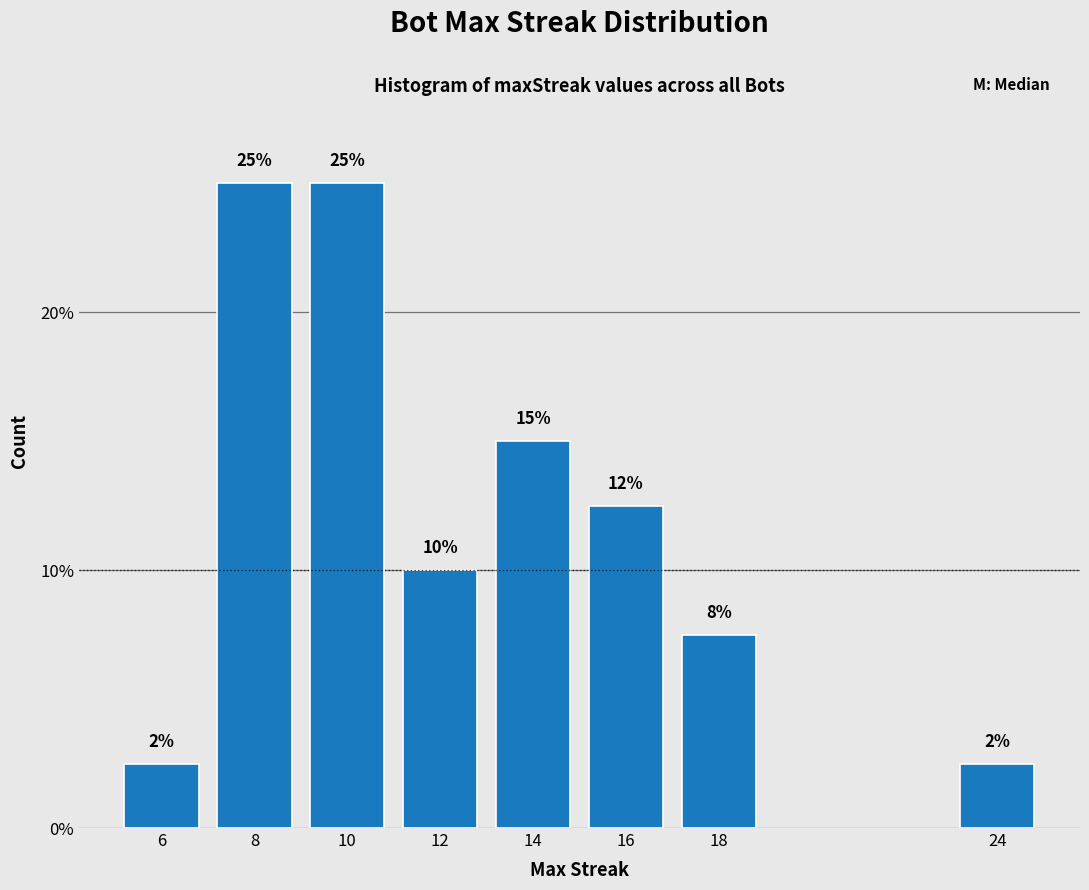

What is the ratio of the value at 6 to the value at 24?

1.0